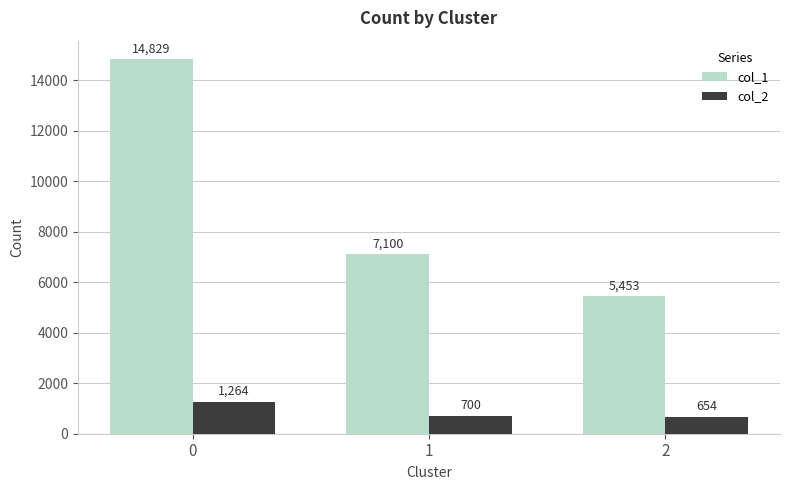

How many data points does each series have?

3